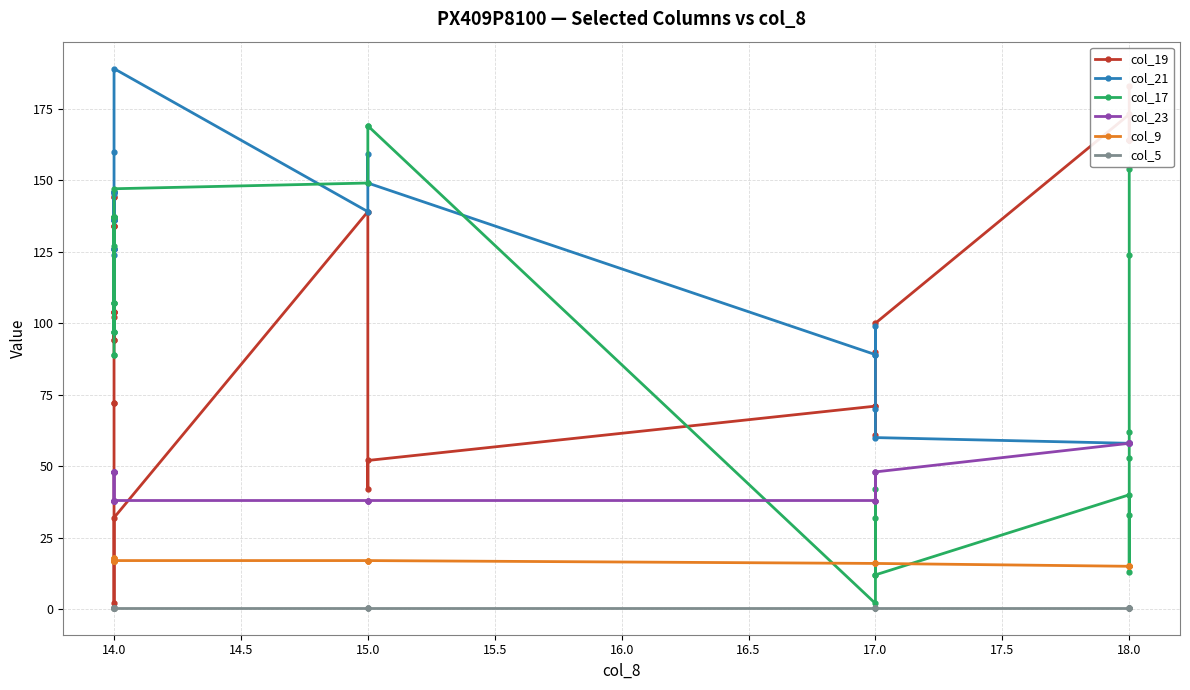

Reading left to right, transcribe all the data shown in this chart.

col_19: 126.0	136.0	144.0	134.0	104.0	94.0	104.0	94.0	104.0	134.0	144.0	134.0	104.0	102.0	72.0	72.0	2.0	32.0	139.0	42.0	52.0	71.0	71.0	61.0	90.0	100.0	173.0	164.0	164.0	164.0	164.0	164.0	183.0
col_21: 124.0	136.0	146.0	146.0	146.0	126.0	126.0	126.0	136.0	136.0	136.0	136.0	136.0	146.0	146.0	145.0	160.0	189.0	139.0	159.0	149.0	89.0	89.0	99.0	70.0	60.0	58.0	58.0	58.0	58.0	58.0	58.0	58.0
col_17: 89.0	89.0	97.0	107.0	137.0	137.0	127.0	137.0	137.0	107.0	97.0	107.0	97.0	137.0	137.0	137.0	137.0	147.0	149.0	169.0	169.0	2.0	12.0	32.0	42.0	12.0	40.0	13.0	33.0	53.0	62.0	124.0	154.0
col_23: 38.0	38.0	38.0	38.0	38.0	48.0	48.0	48.0	48.0	48.0	48.0	48.0	48.0	38.0	38.0	38.0	38.0	38.0	38.0	38.0	38.0	38.0	38.0	48.0	38.0	48.0	58.0	58.0	58.0	58.0	58.0	58.0	58.0
col_9: 17.0	17.0	17.0	17.0	17.0	17.0	17.0	17.0	17.0	17.0	17.0	17.0	17.0	18.0	18.0	18.0	17.0	17.0	17.0	17.0	17.0	16.0	16.0	16.0	16.0	16.0	15.0	15.0	15.0	15.0	15.0	15.0	15.0
col_5: 0.5	0.5	0.5	0.5	0.5	0.5	0.5	0.5	0.5	0.5	0.5	0.5	0.5	0.5	0.5	0.5	0.5	0.5	0.5	0.5	0.5	0.5	0.5	0.5	0.5	0.5	0.5	0.5	0.5	0.5	0.5	0.5	0.5